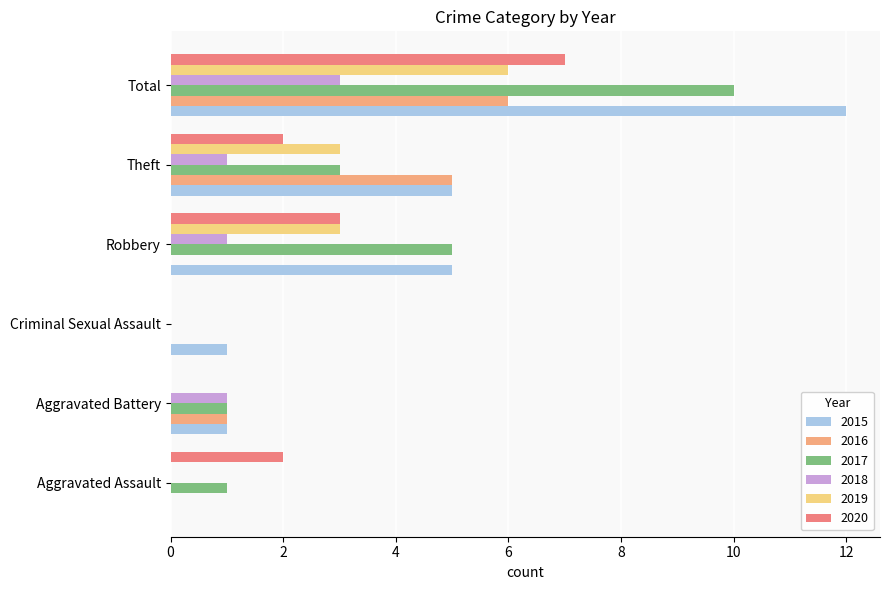

Which series changed the most between Criminal Sexual Assault and Total?

2015